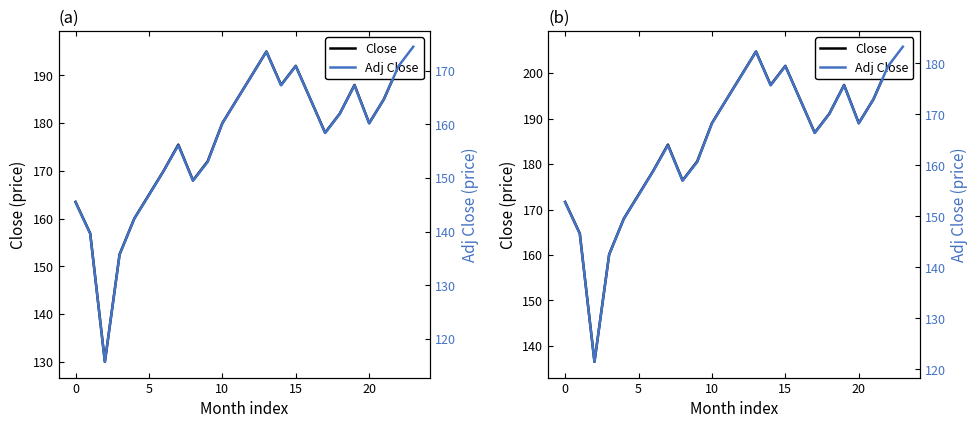

Does the chart display data point markers on the line(s)?

No